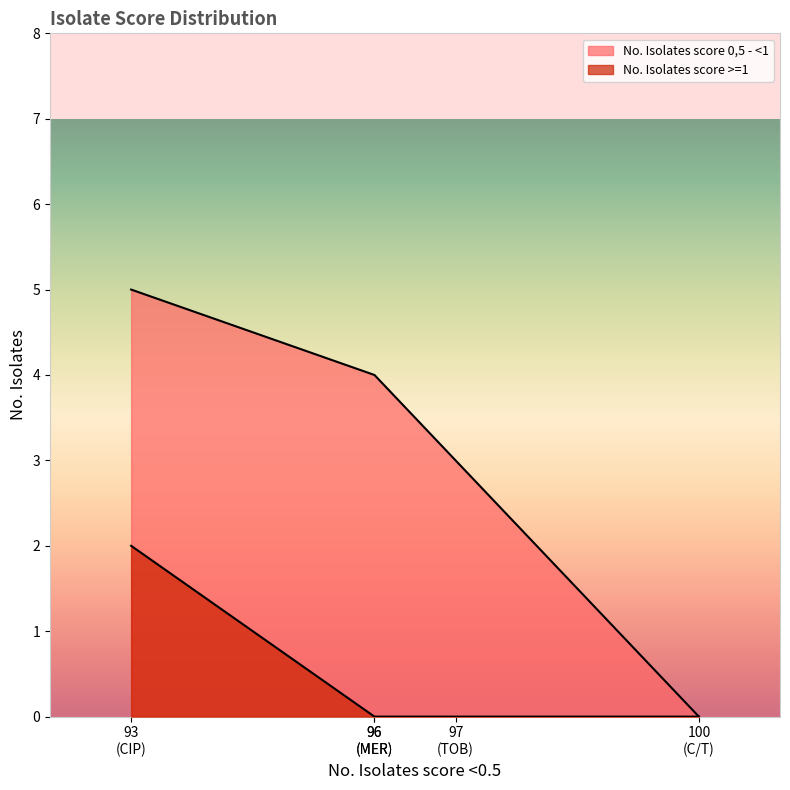

Is it true that No. Isolates score 0,5 - <1 equals 1 at TOB?

False